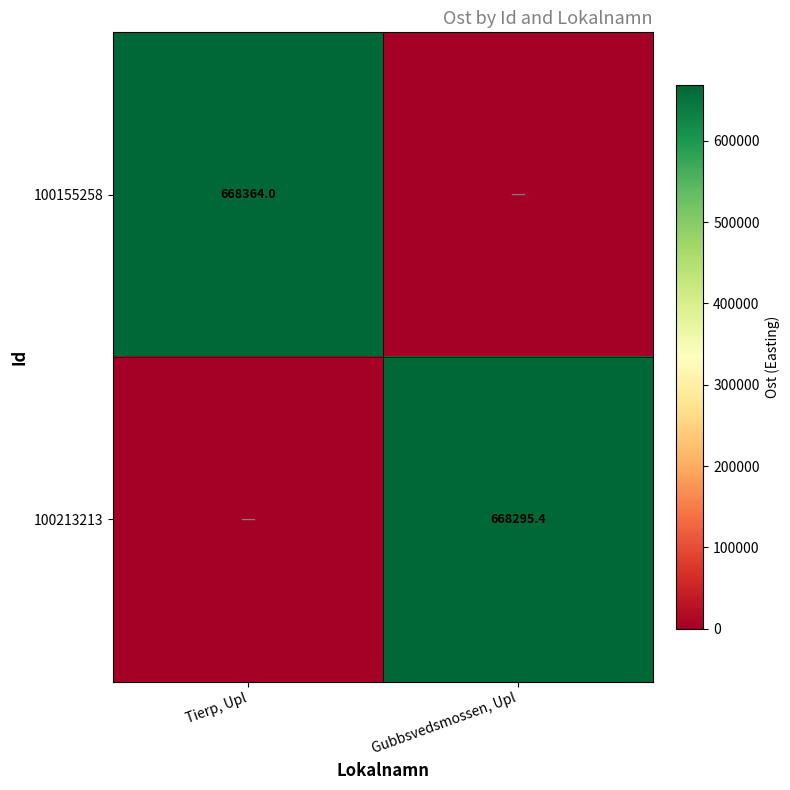

Is the value of 100155258 at Tierp, Upl greater than the value of 100213213 at Gubbsvedsmossen, Upl?

Yes